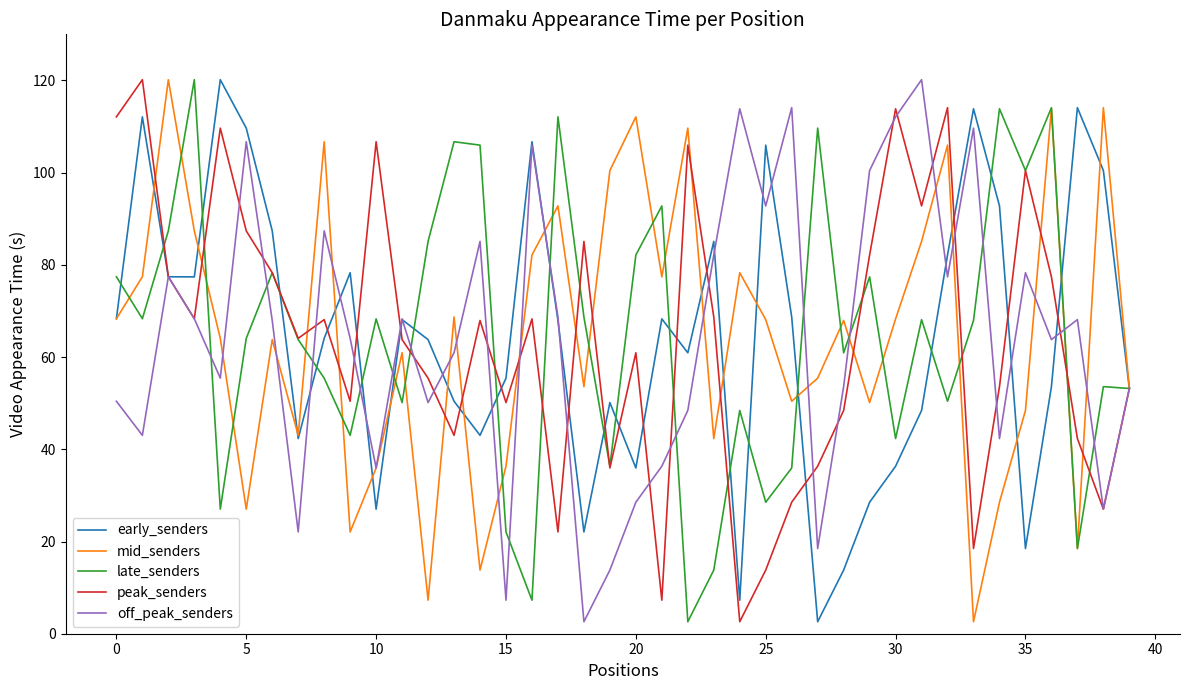

Is this an area chart (filled region under the line)?

No